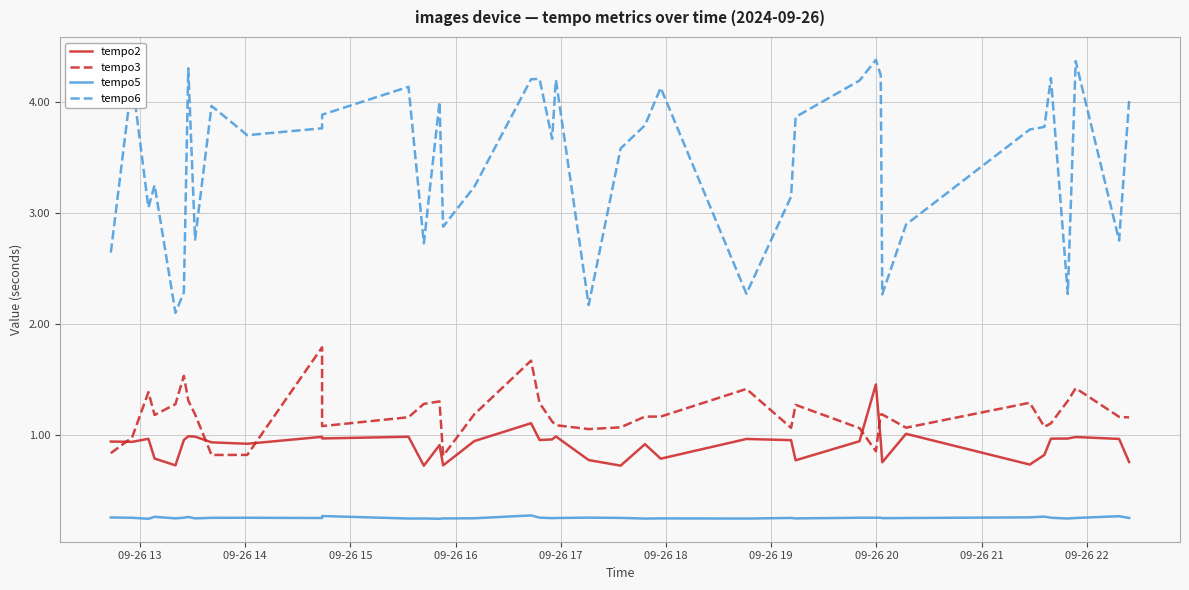

True or false: tempo6 has more than 1 interior local peaks.

True